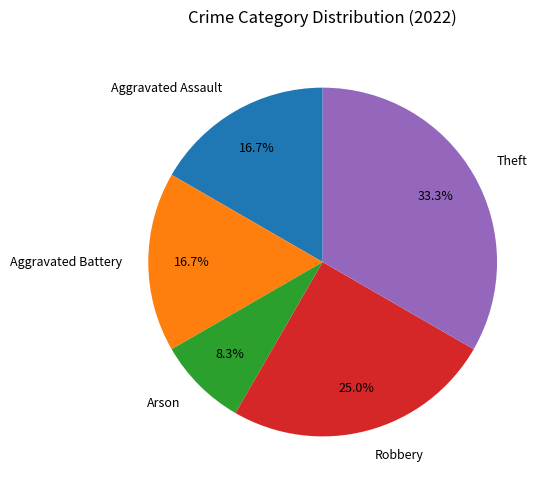

Is there a majority slice in this chart?

No